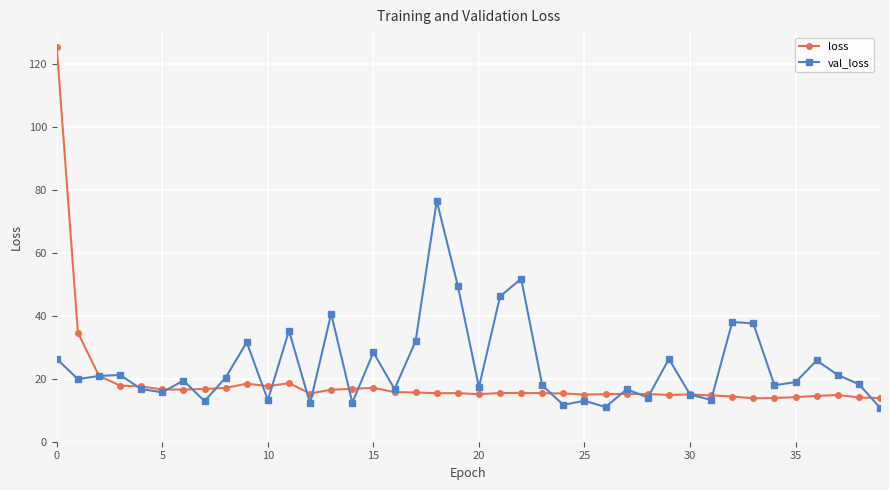

What is the value of the loss point at the 13th from the left?

15.3